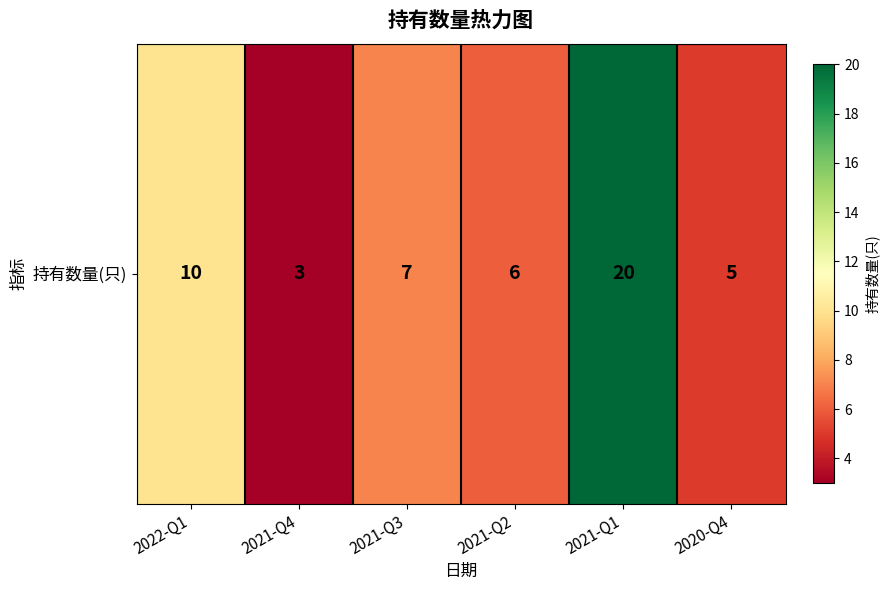

What is the smallest value displayed?

3